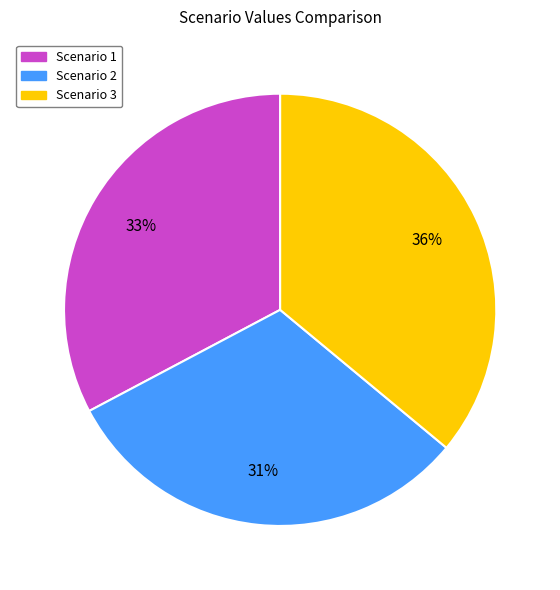

Is the sum of Scenario 3 and Scenario 2 greater than half?

Yes